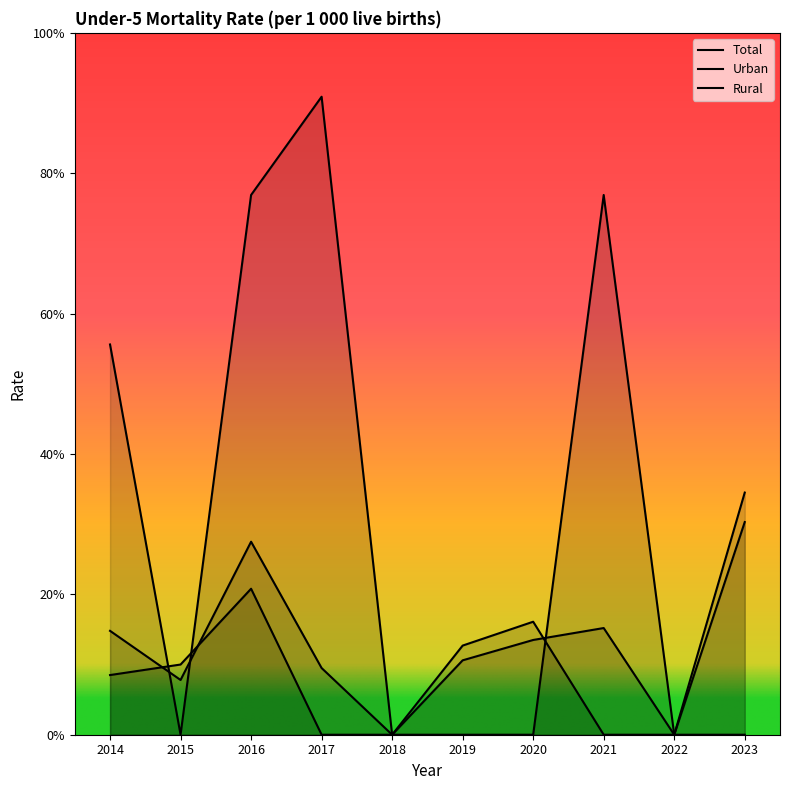

Reading right to left, what are all the values shown in this chart?

Total: 30.3	0.0	15.2	13.5	10.6	0.0	9.5	27.5	7.8	14.8
Urban: 0.0	0.0	76.9	0.0	0.0	0.0	90.9	76.9	0.0	55.6
Rural: 34.5	0.0	0.0	16.1	12.7	0.0	0.0	20.8	10.0	8.5